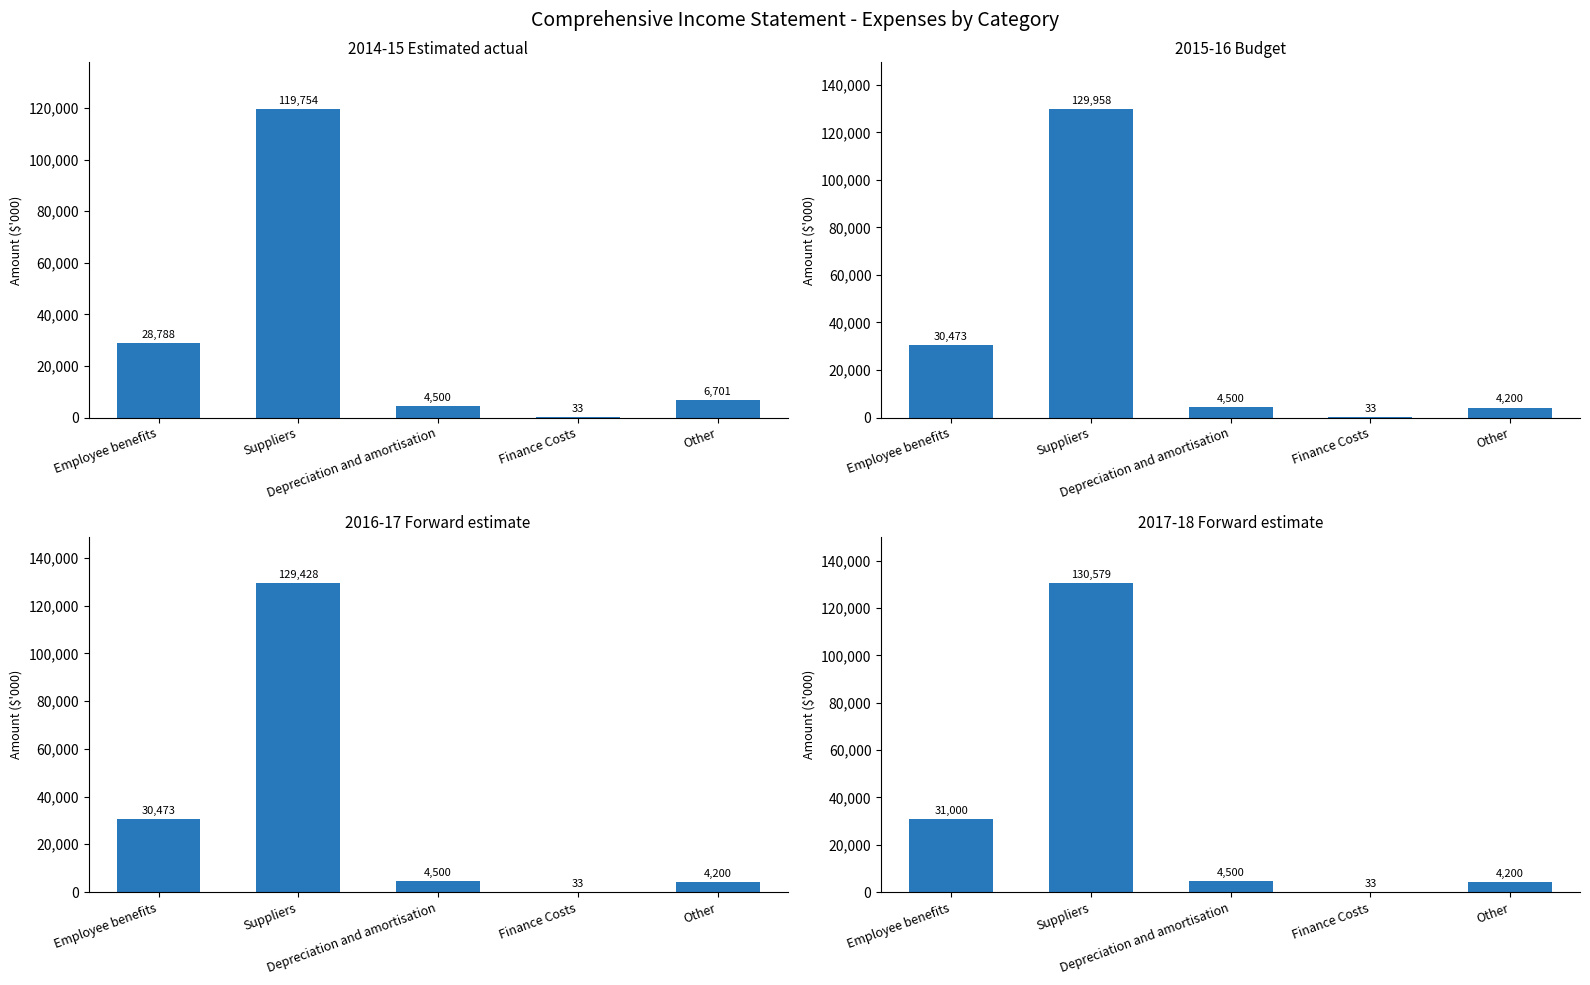

At how many categories does at least one series exceed 115527?

1